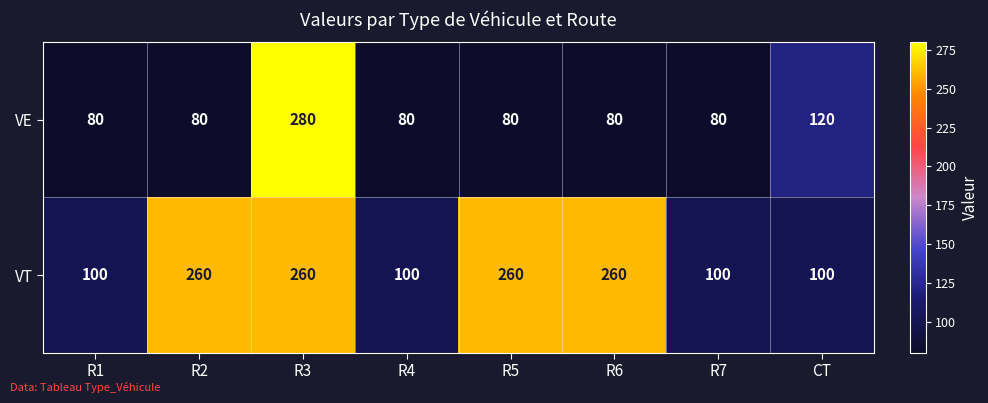

How many categories are shown in the chart?

8